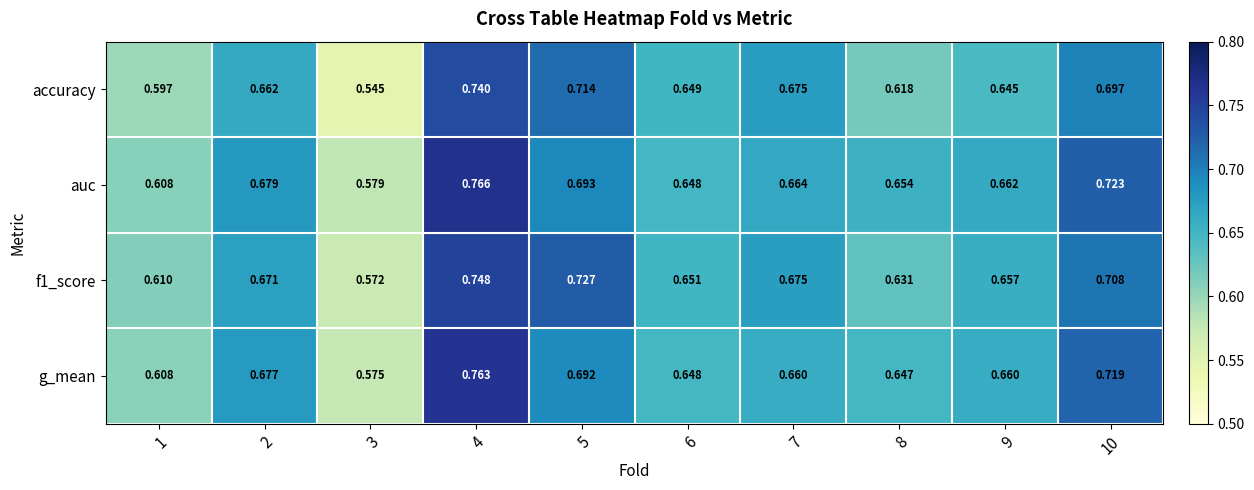

Between 2 and 8, which series saw the biggest shift?

accuracy